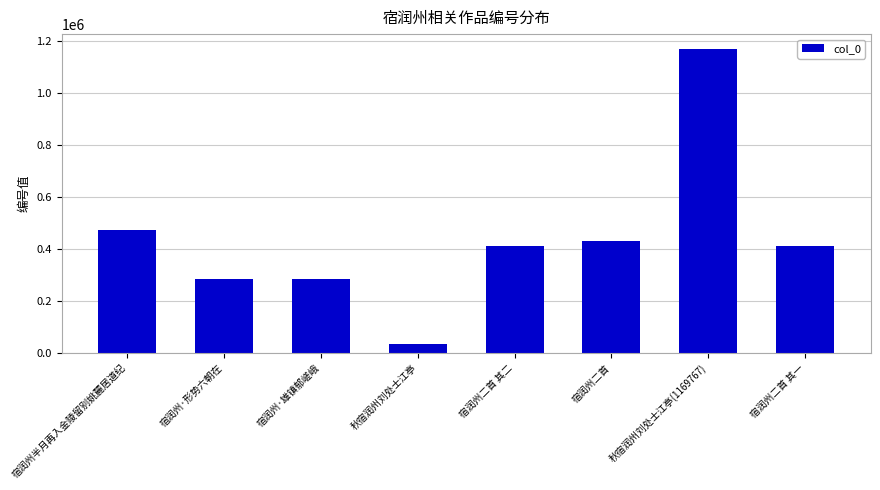

At which label is the value closest to 601694?

宿润州半月再入金陵留别姚麓居道纪